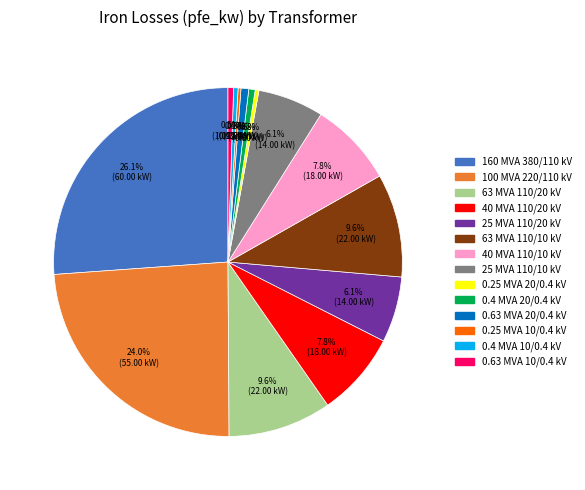

Is there a majority slice in this chart?

No